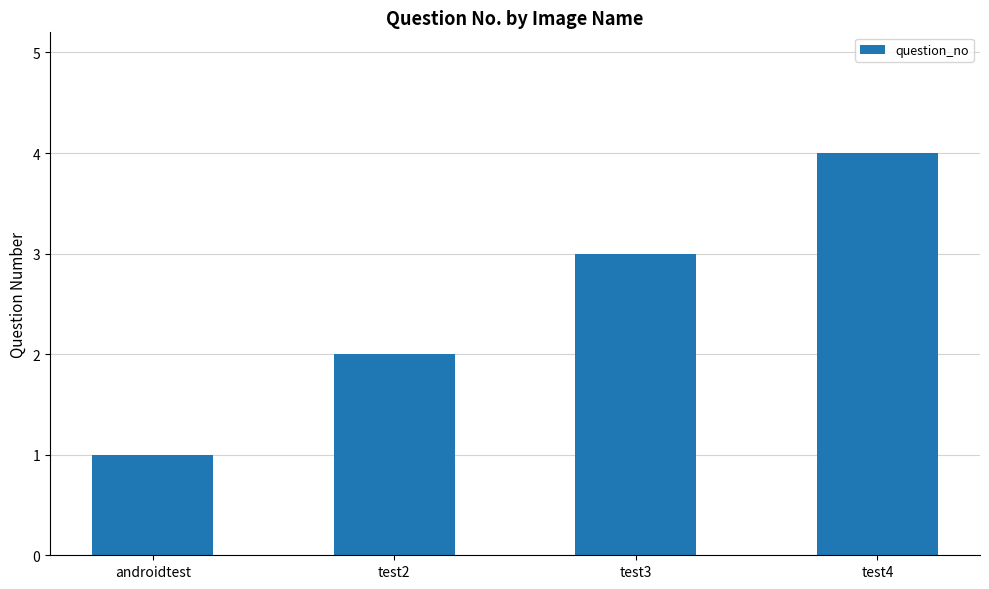

At which category does the chart reach its minimum across all series?

androidtest